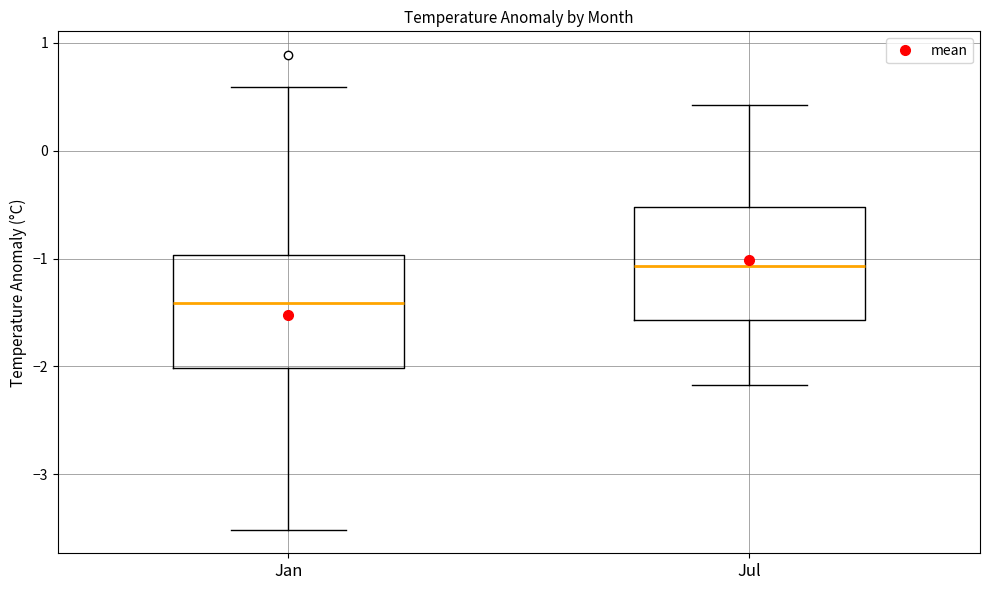

Reading left to right, read every box against the y-axis: the position of its median line, the range the box covers, and the ends of its whiskers. The values are not printed on the chart, so give them approximately, as read against the axis.

Jan: median -1.4, box -2.0 to -1.0, whiskers -3.5 to 0.6
Jul: median -1.1, box -1.6 to -0.5, whiskers -2.2 to 0.4